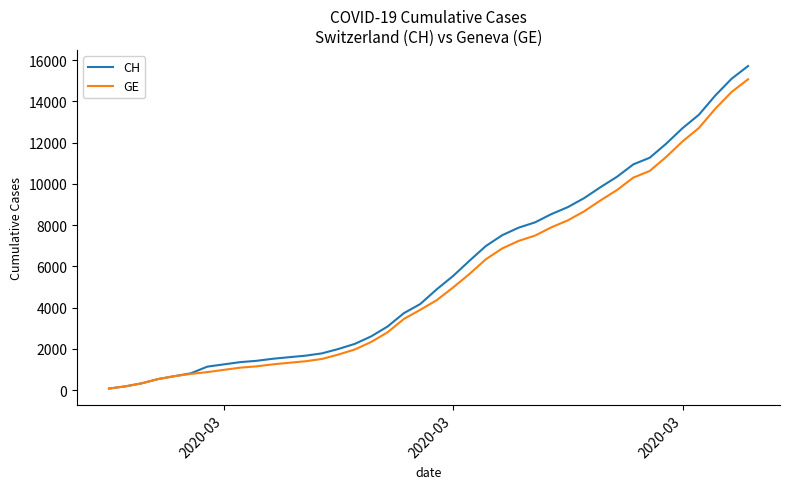

What is the maximum value shown in the chart?

15719